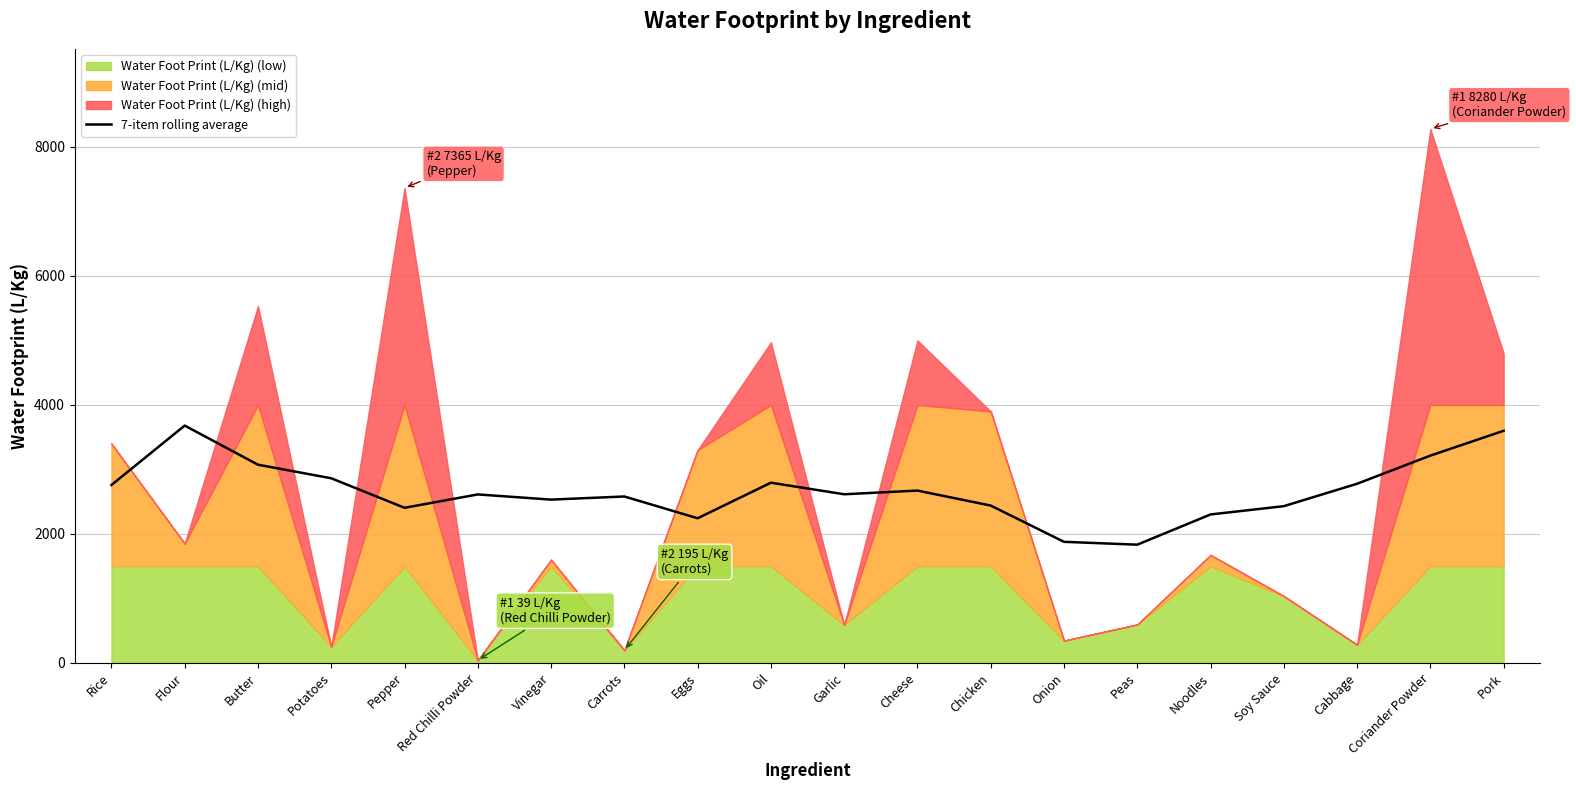

True or false: 7-item rolling average has a value of 1832.6 at Peas.

True